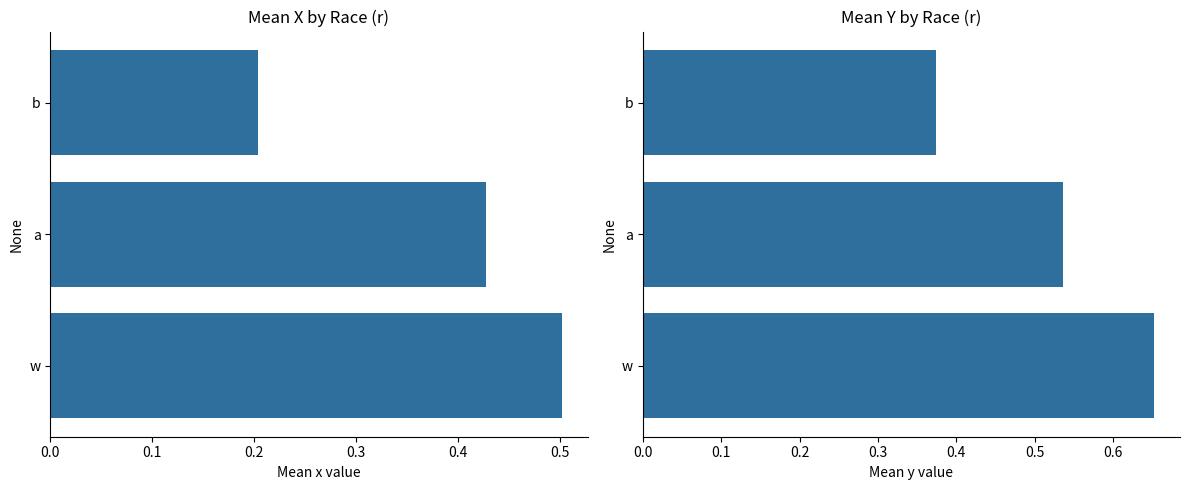

Which has a higher value, 0.2 or 0.1?

0.1